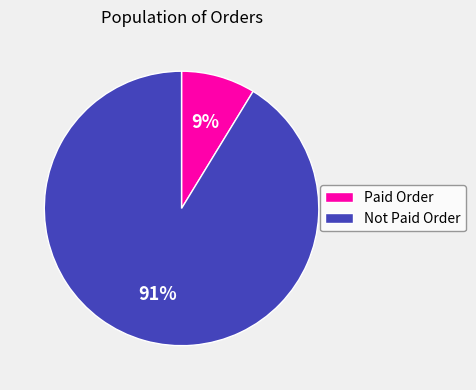

Which category accounts for the majority?

Not Paid Order